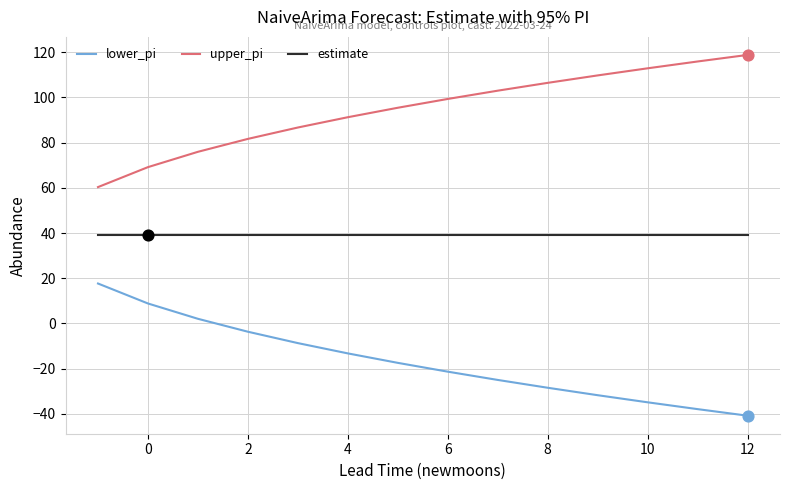

List the series in order of their peak value, highest first.

upper_pi, estimate, lower_pi